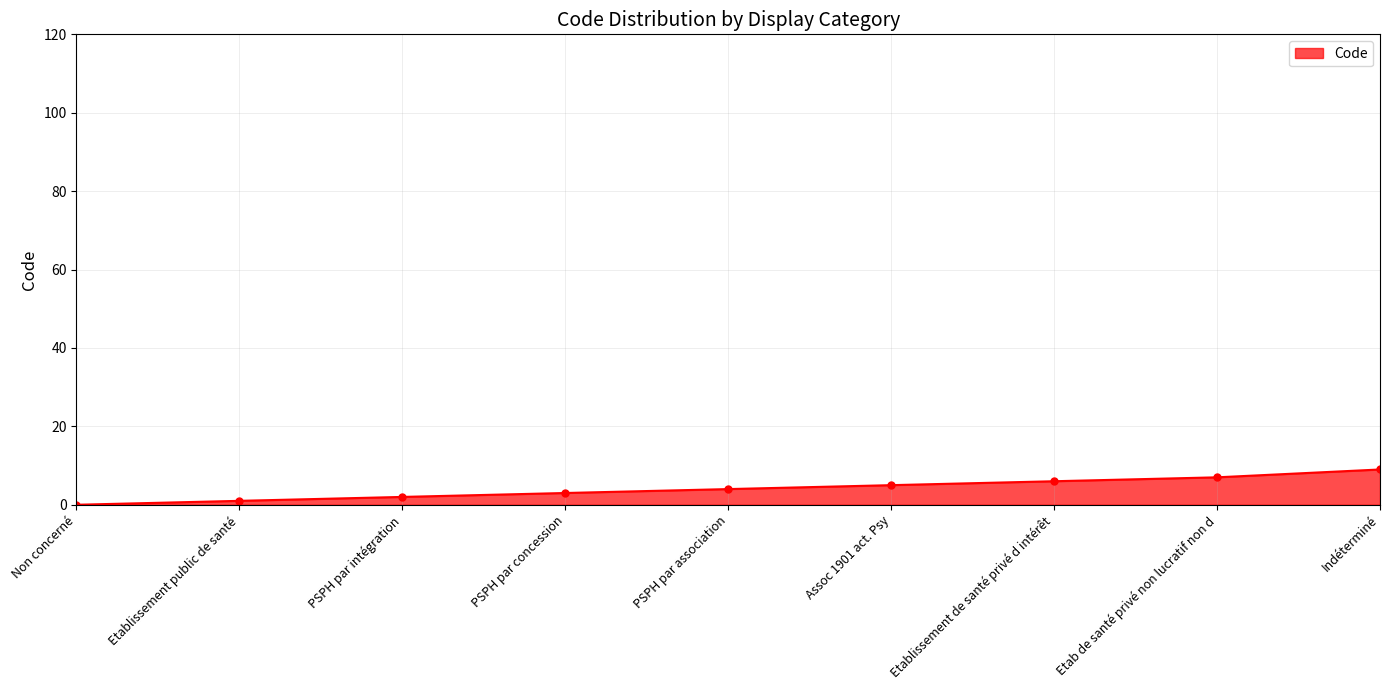

What is the label of the 9th point from the right?

Non concerné